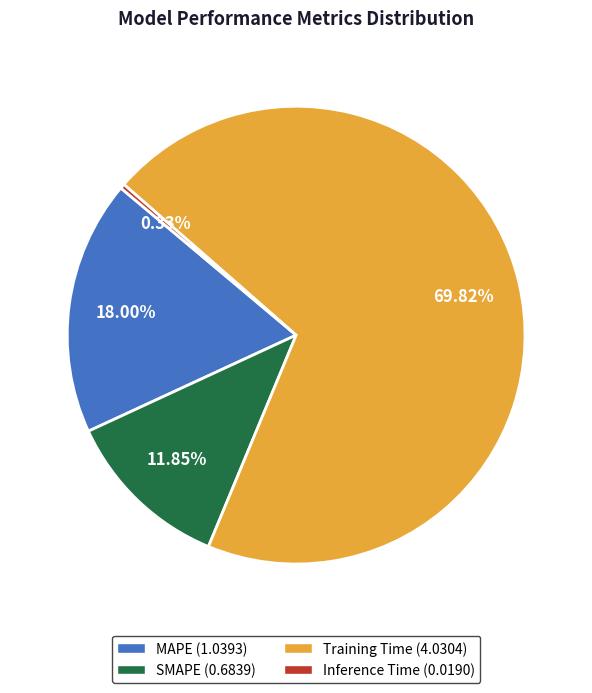

Is there any slice that represents more than half of the pie?

Yes